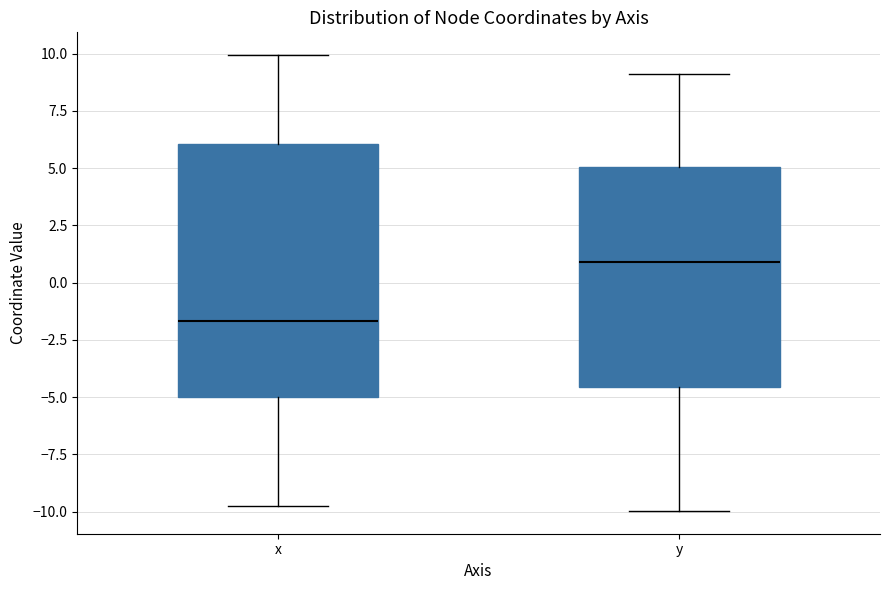

Which box has the lowest median line?

x